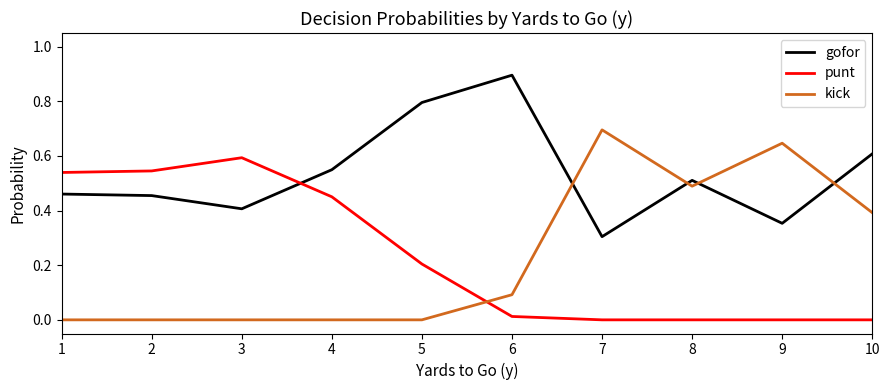

True or false: gofor has a value of 0.5 at 7.

False